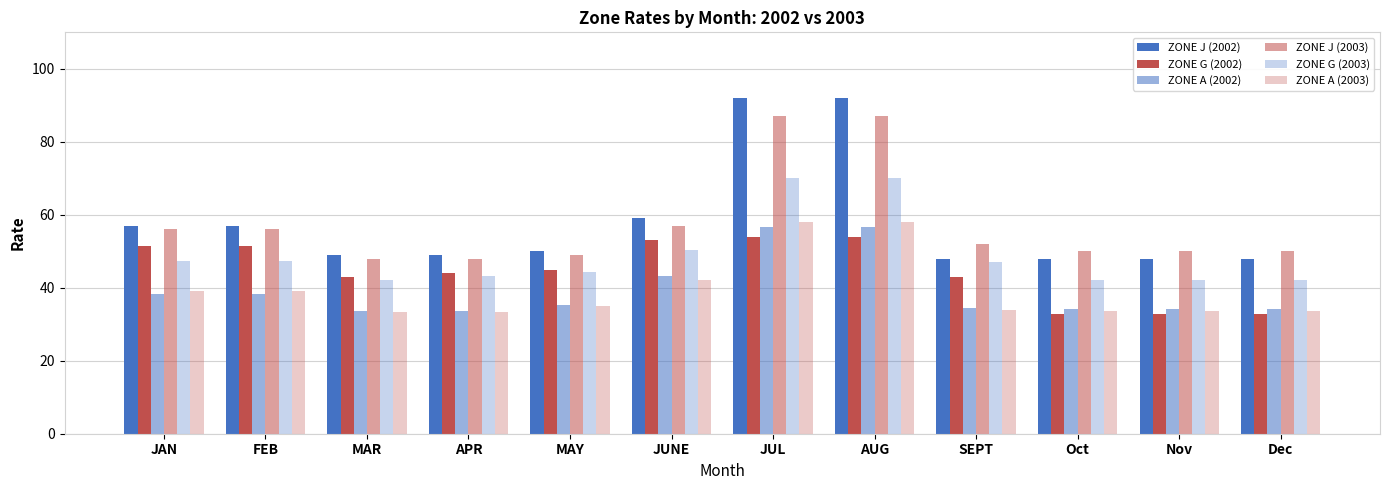

How many data points in ZONE G (2002) are less than 45?

6